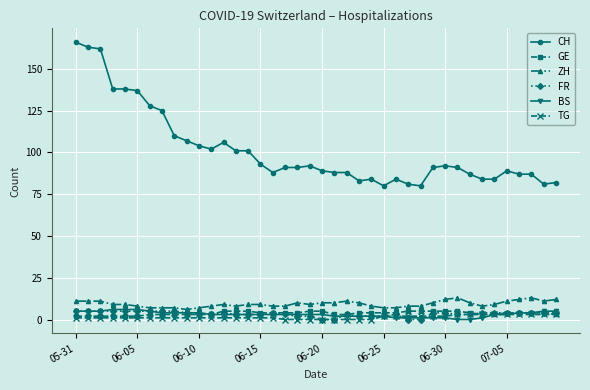

Which series has the widest spread of values?

CH